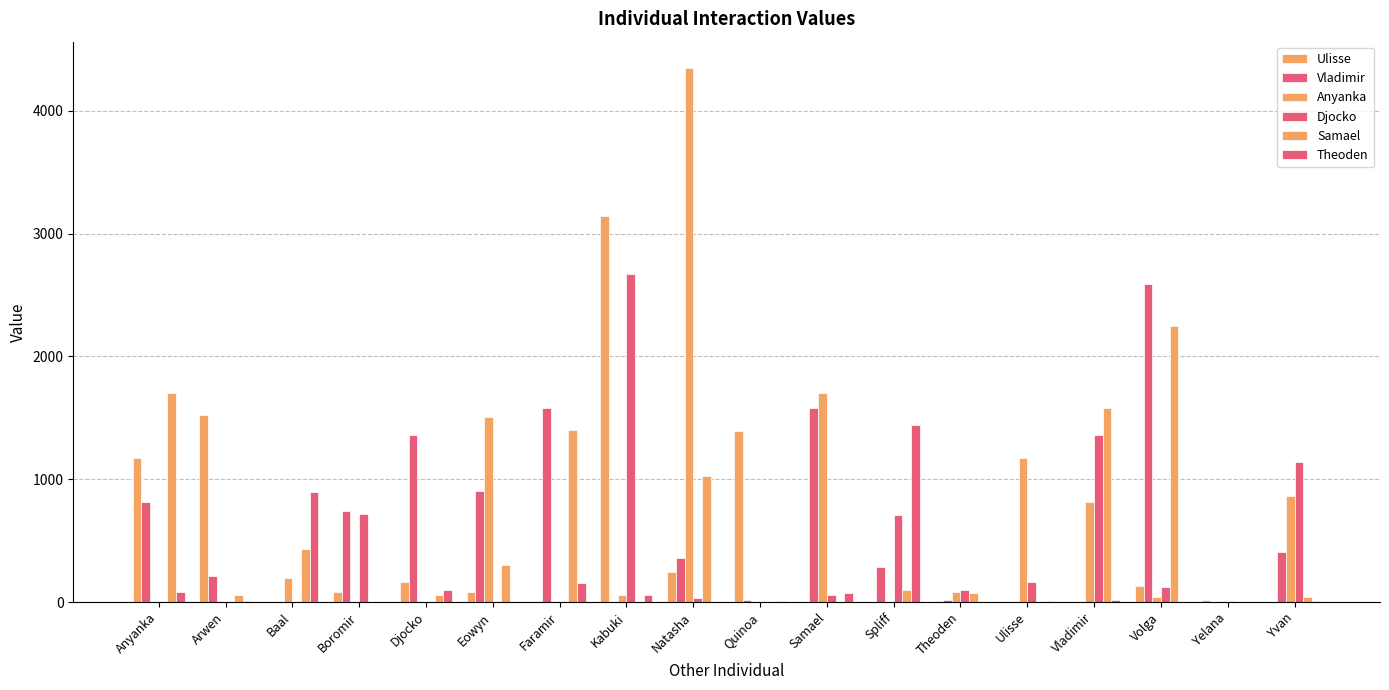

Rank the series at Yelana from lowest to highest value.

Vladimir, Samael, Theoden, Anyanka, Djocko, Ulisse